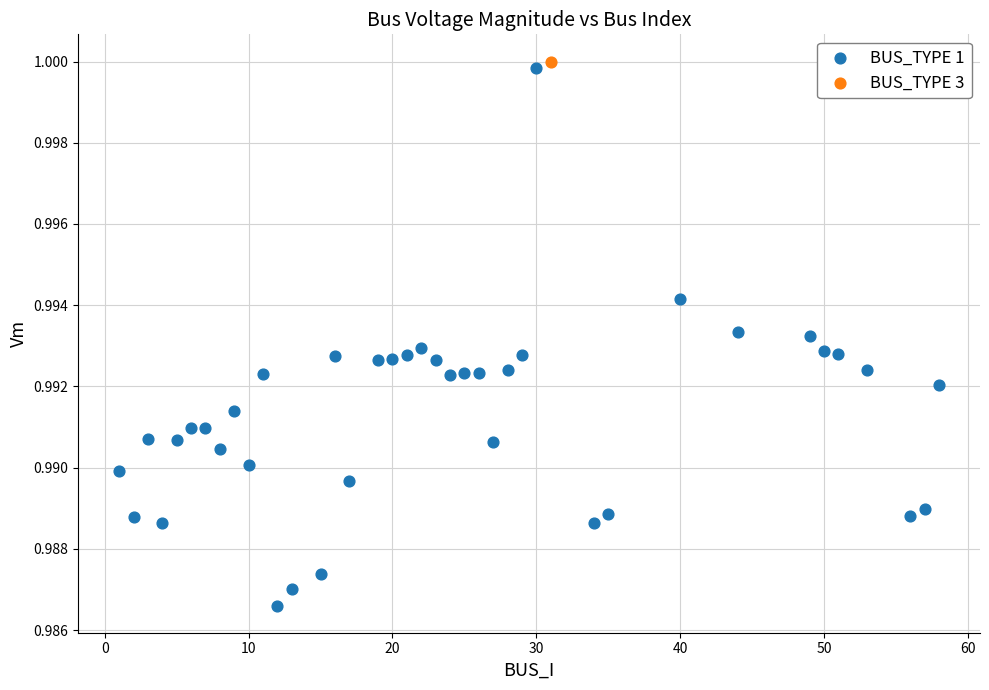

What are all the series names shown in the legend?

BUS_TYPE 1, BUS_TYPE 3